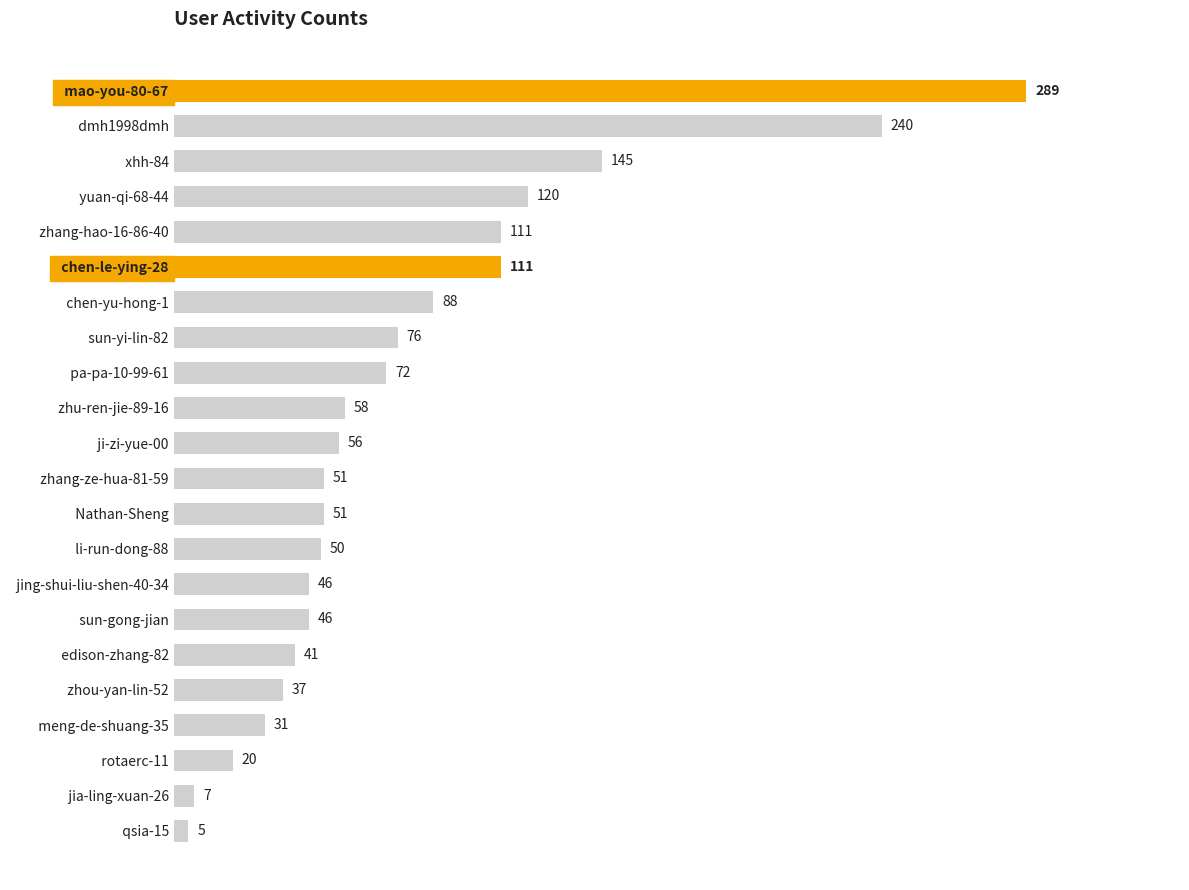

Is it true that the value at   ji-zi-yue-00 is 95?

False